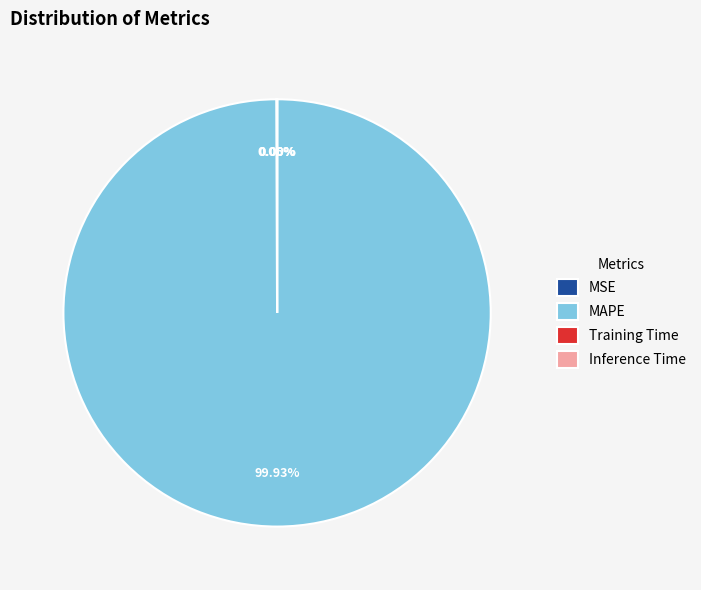

To the nearest percent, what percentage of the pie is MAPE?

100%